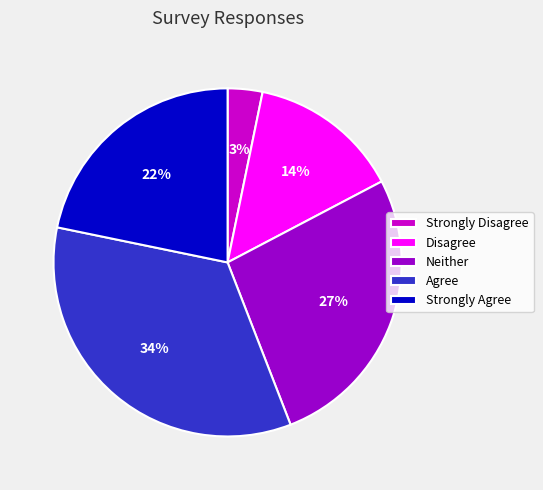

What is the ratio of the value at Agree to the value at Neither?

1.3